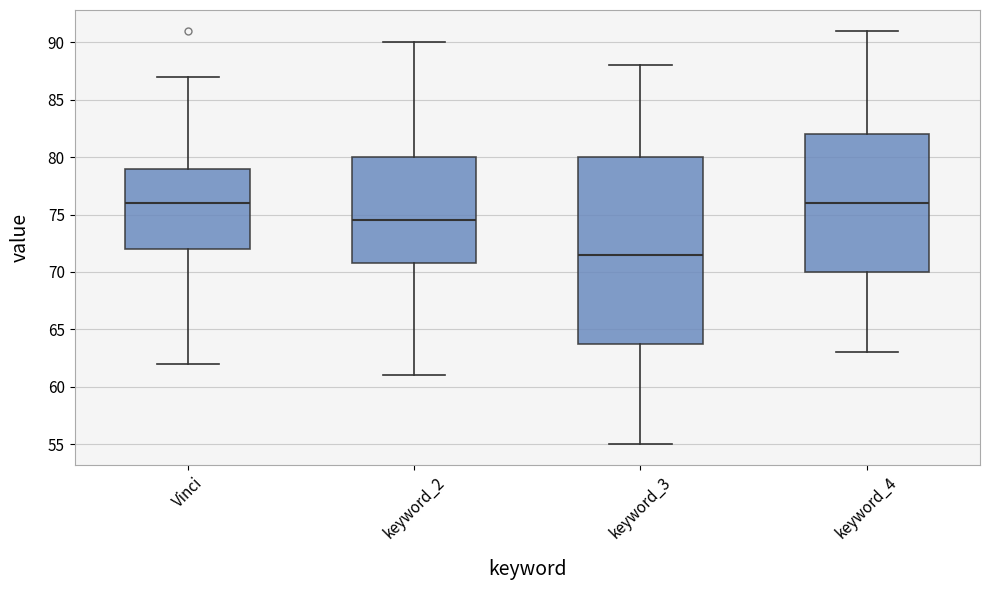

Comparing the boxes themselves (not the whiskers), which one is the tallest?

keyword_3